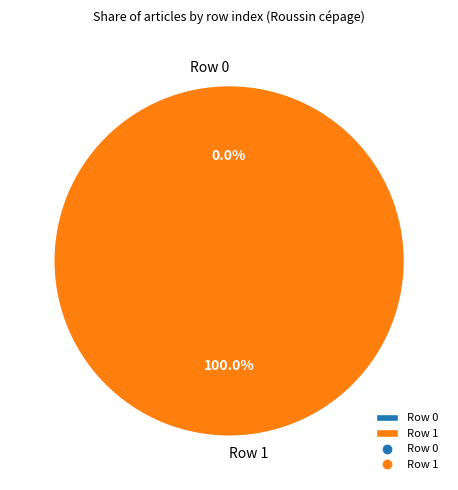

What percentage do Row 0 and Row 1 together represent?

100.0%